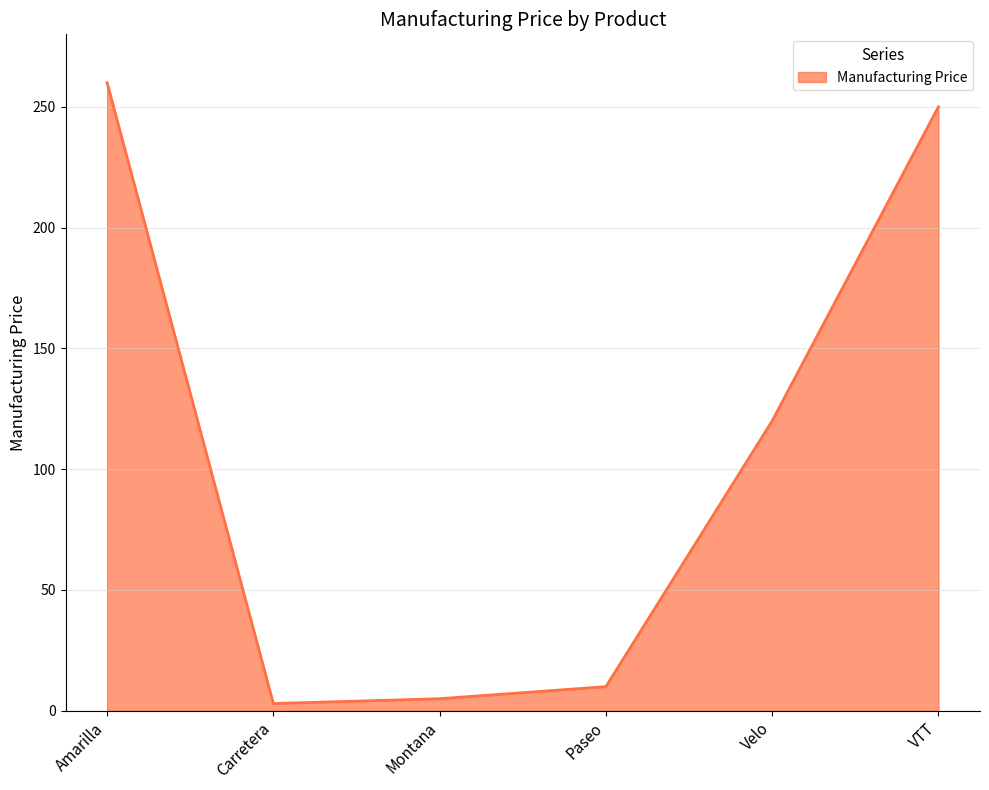

Reading left to right, transcribe all the data shown in this chart.

260	3	5	10	120	250